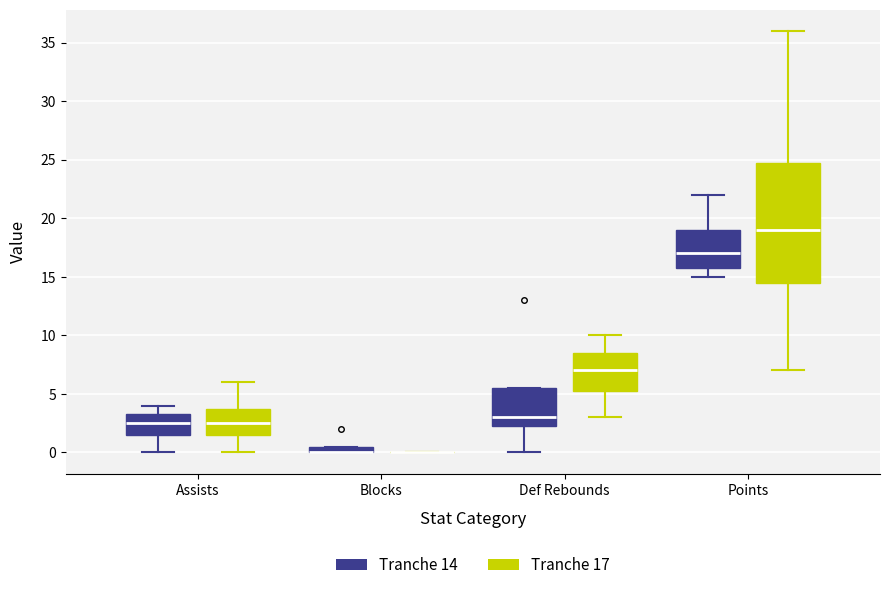

Where does the median line of the box for Assists (Tranche 14) sit on the y-axis? The values are not printed on the chart, so give them approximately, as read against the axis.

2.5